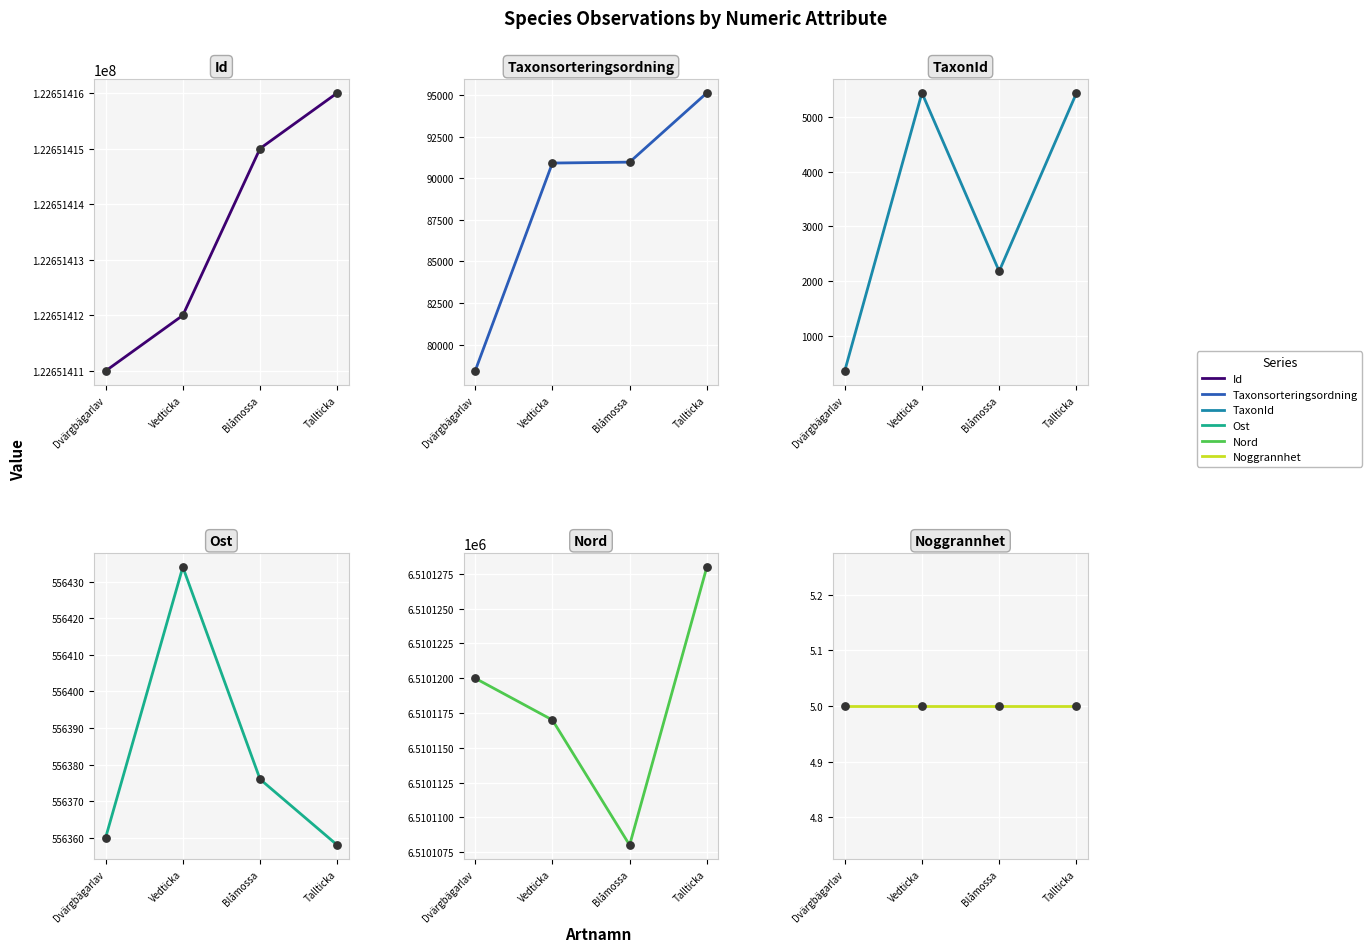

Is the value of Taxonsorteringsordning at Tallticka greater than the value of Id at Tallticka?

No